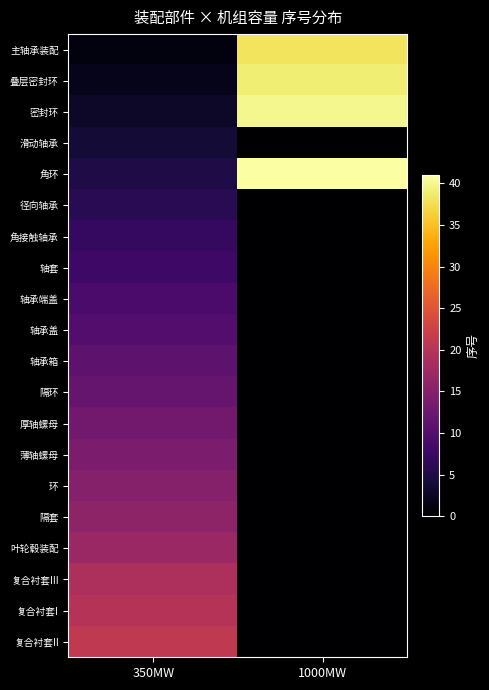

Reading left to right, transcribe all the data shown in this chart.

主轴承装配: 350MW=1	1000MW=38
叠层密封环: 350MW=2	1000MW=39
密封环: 350MW=3	1000MW=40
滑动轴承: 350MW=4	1000MW=0
角环: 350MW=5	1000MW=41
径向轴承: 350MW=6	1000MW=0
角接触轴承: 350MW=7	1000MW=0
轴套: 350MW=8	1000MW=0
轴承端盖: 350MW=9	1000MW=0
轴承盖: 350MW=10	1000MW=0
轴承箱: 350MW=11	1000MW=0
隔环: 350MW=12	1000MW=0
厚轴螺母: 350MW=13	1000MW=0
薄轴螺母: 350MW=14	1000MW=0
环: 350MW=15	1000MW=0
隔套: 350MW=16	1000MW=0
叶轮毂装配: 350MW=17	1000MW=0
复合衬套III: 350MW=19	1000MW=0
复合衬套I: 350MW=20	1000MW=0
复合衬套II: 350MW=21	1000MW=0